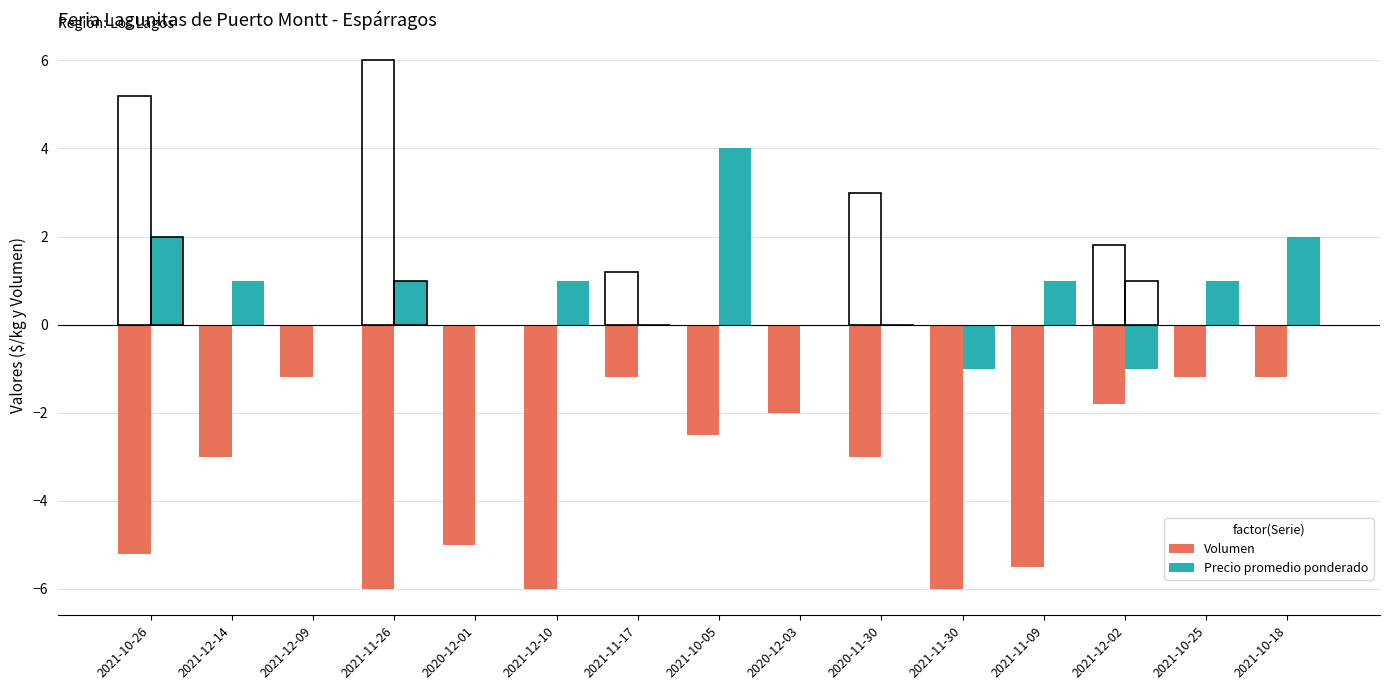

The Volumen series shows -2.6 at 2021-12-02. True or false?

False